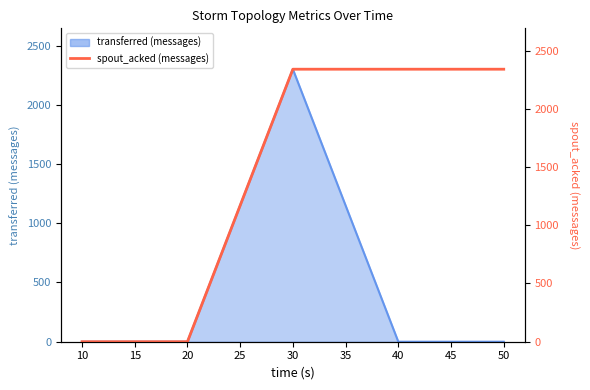

How many values are below 2340?

2